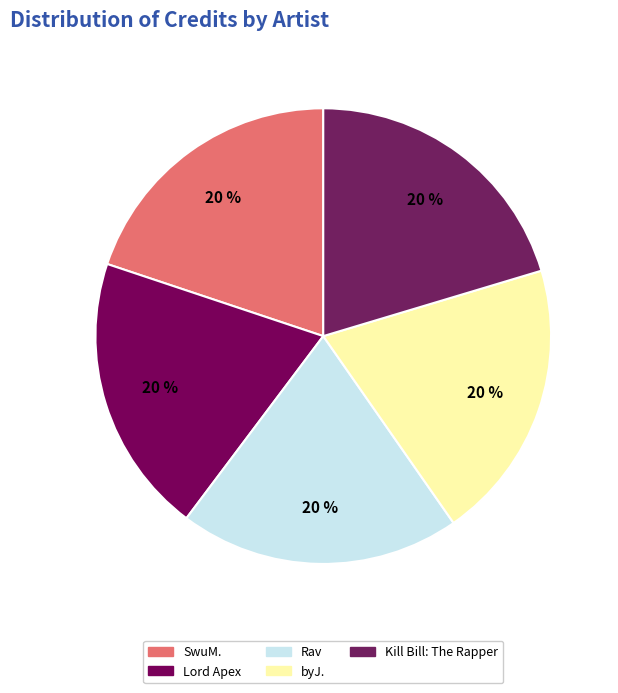

Count the number of slices in the pie.

5